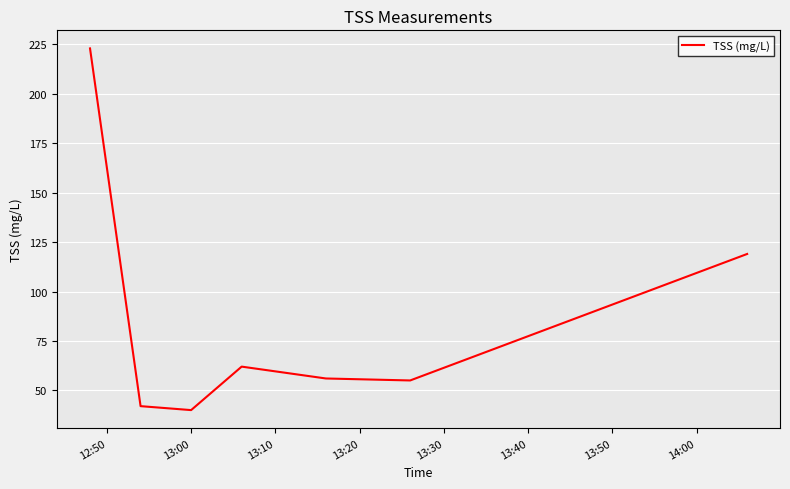

What is the sum of all values?

597